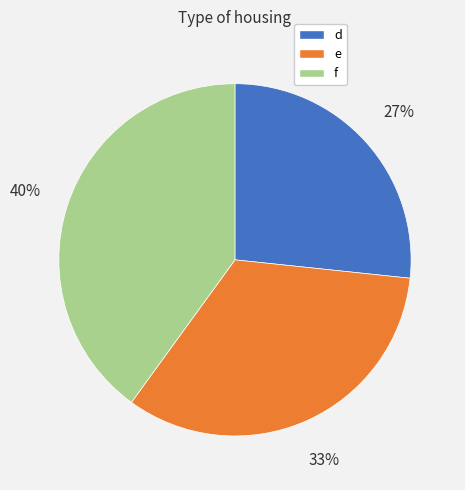

To the nearest percent, what is the difference between the f and d slice percentages?

13%